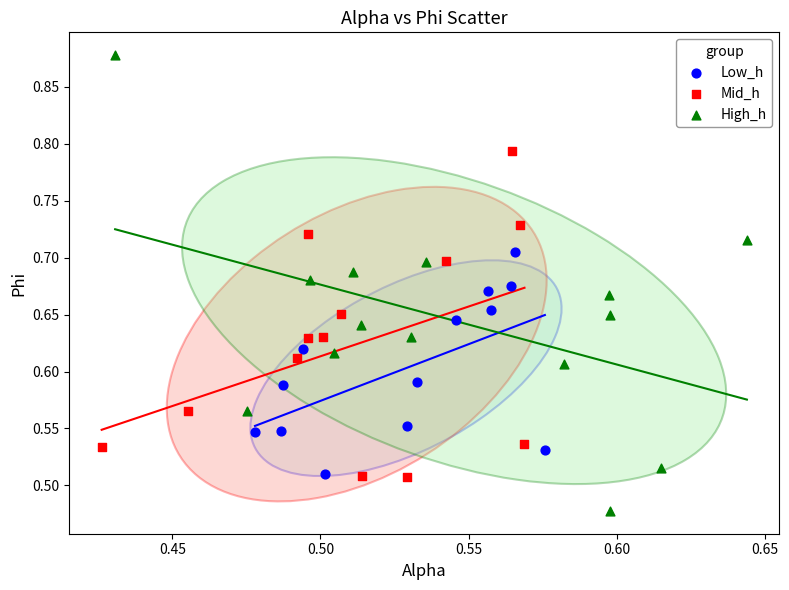

Which series reaches the minimum Y coordinate?

High_h